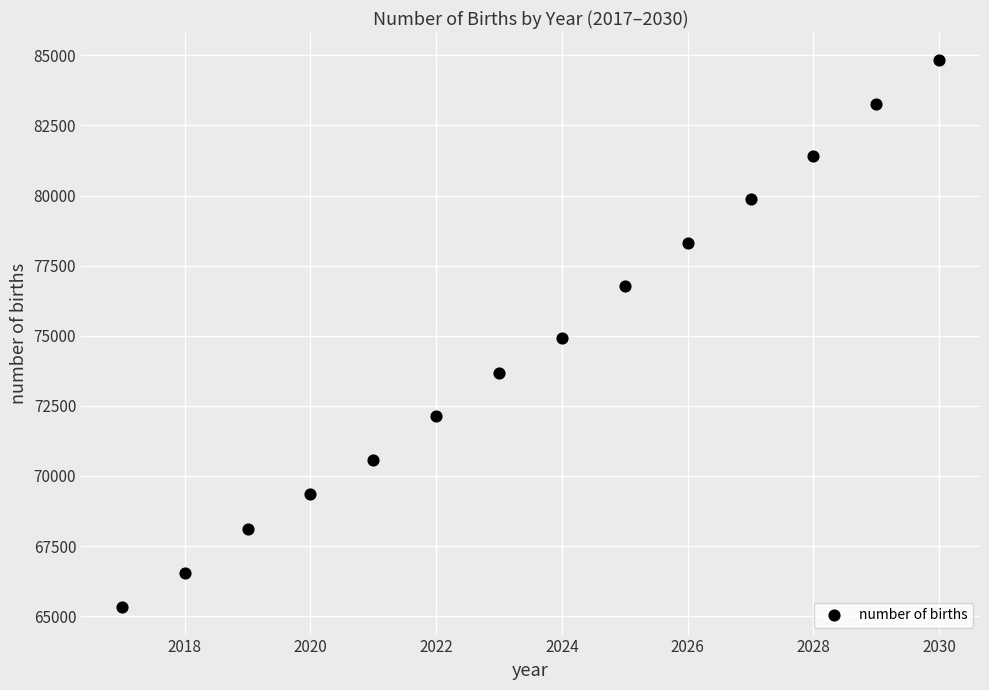

What is the range of X values (max minus min)?

13.0